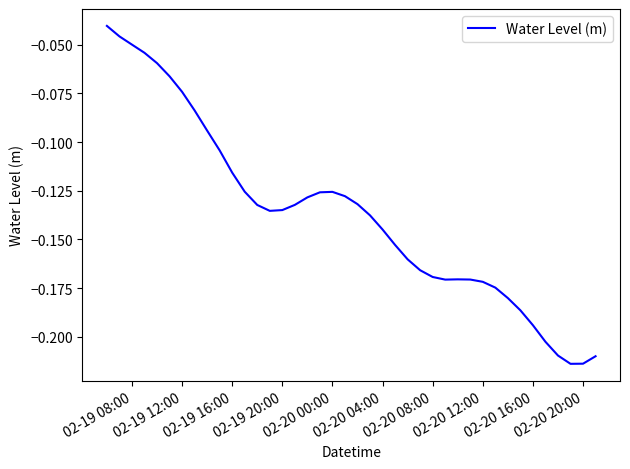

What is the average value?

-0.1